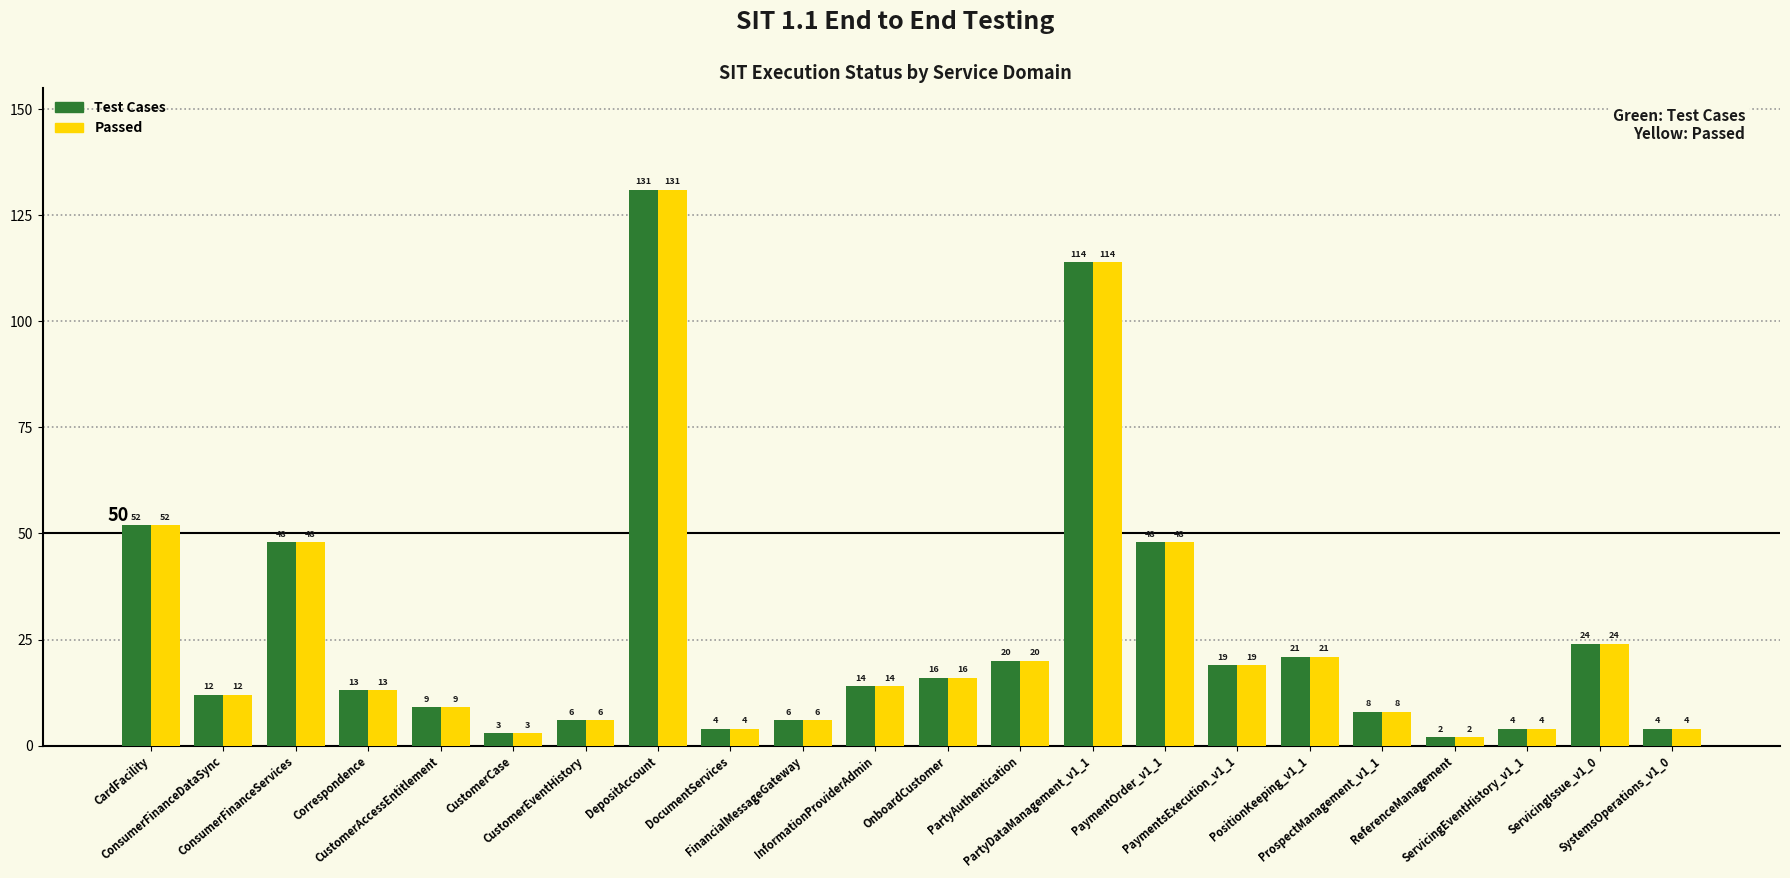

How many categories are shown in the chart?

22